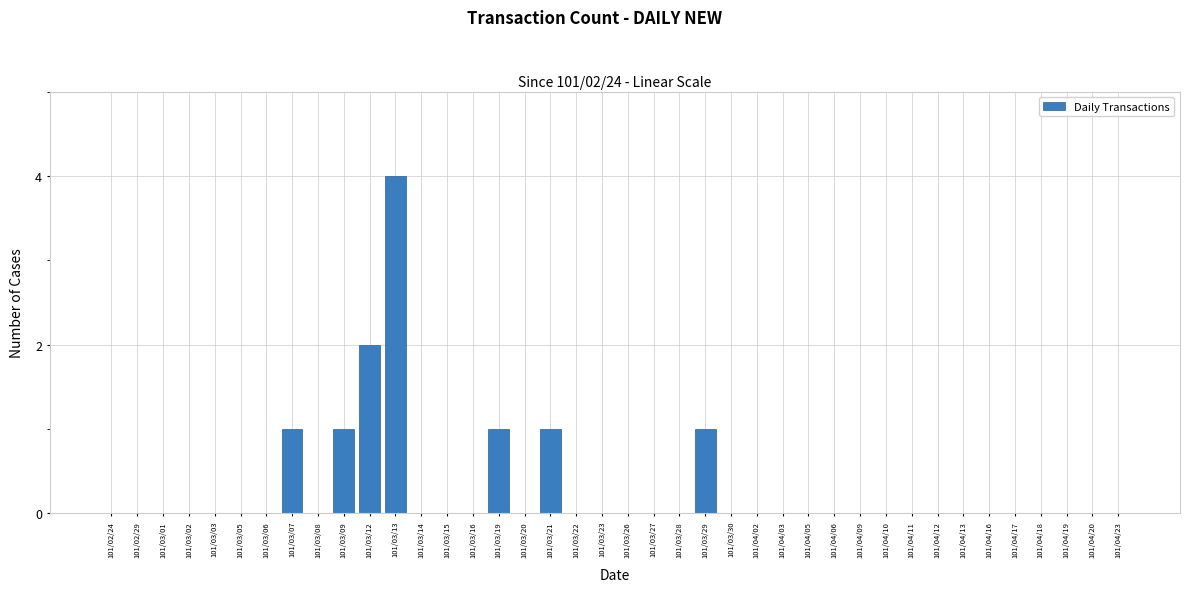

At which category does the chart reach its peak across all series?

101/03/13